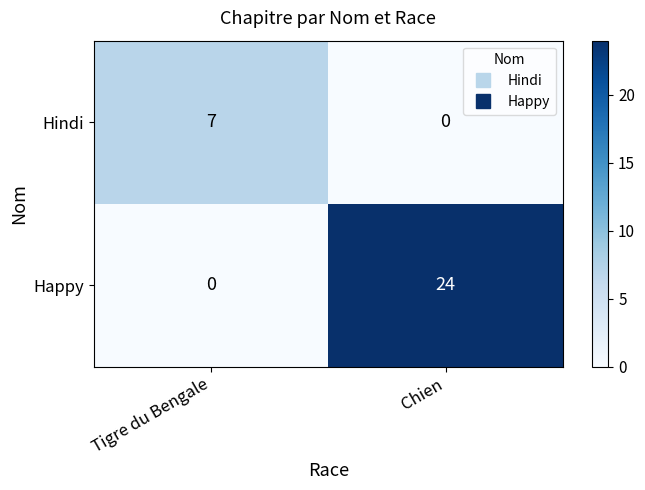

True or false: Hindi has a value of 7 at Tigre du Bengale.

True